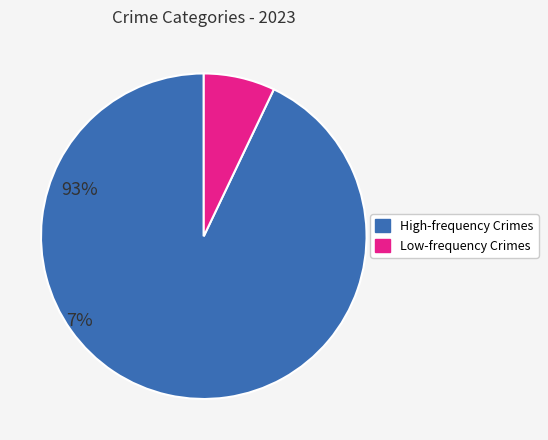

Is there any slice that represents more than half of the pie?

Yes